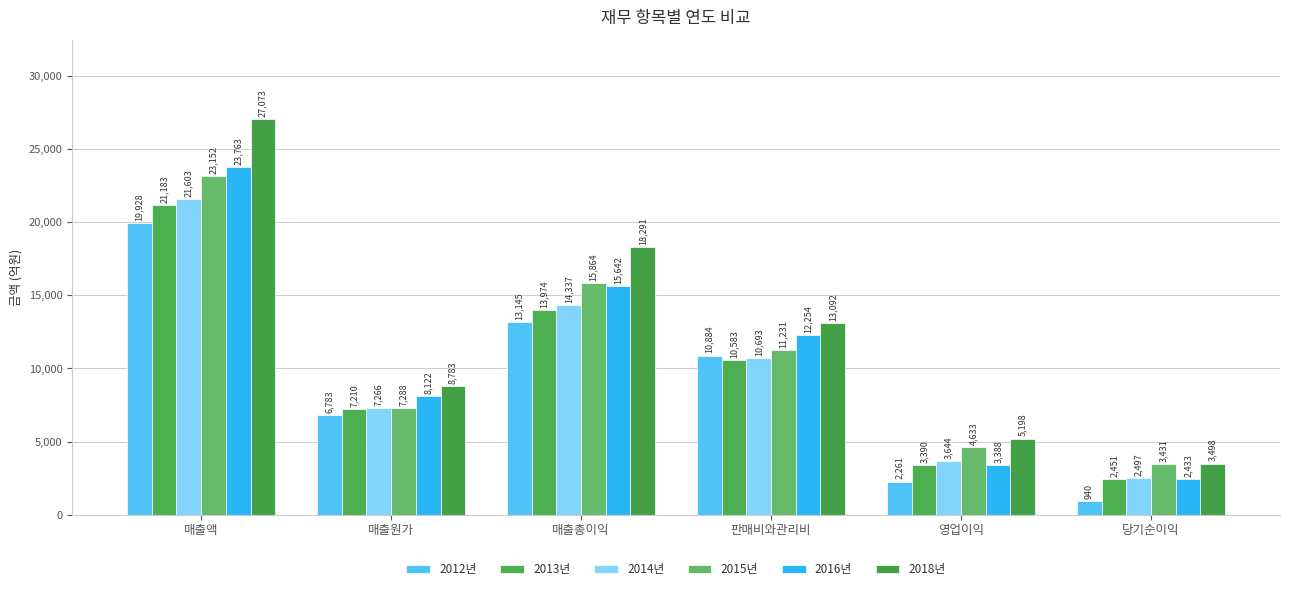

What is the sum of all 2014년 values?

60040.5